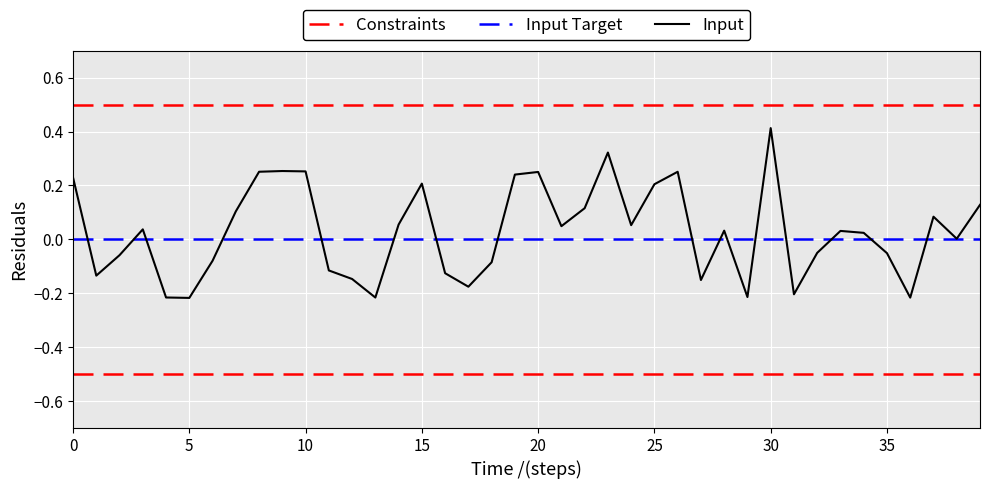

Which series has the largest range (max minus min)?

Input